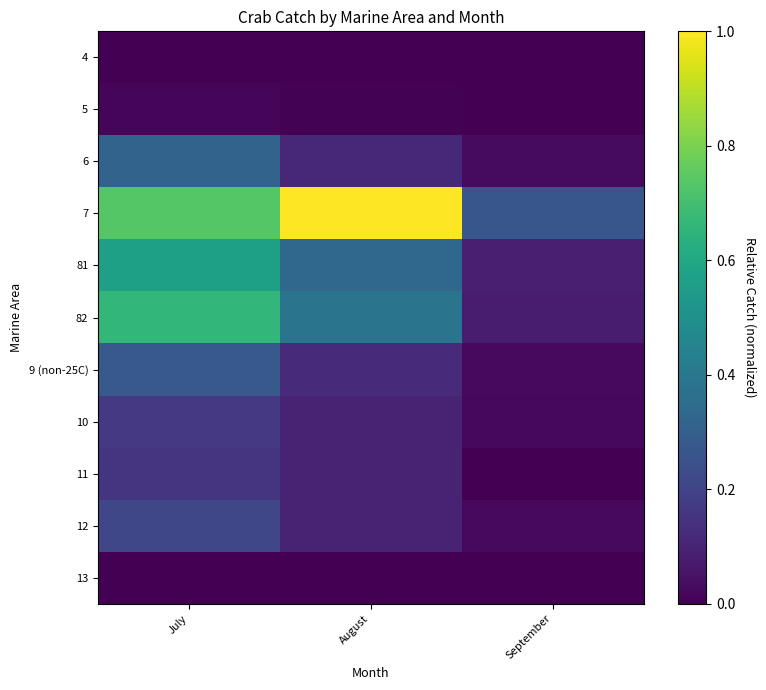

Which series has the largest total across all categories?

7